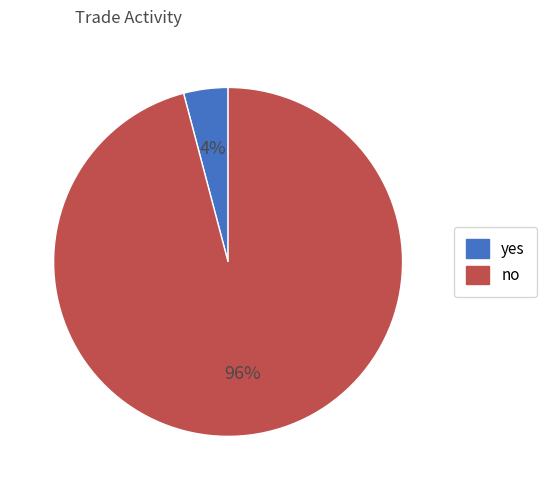

To the nearest percent, what is the difference between the largest and smallest slice percentages?

92%